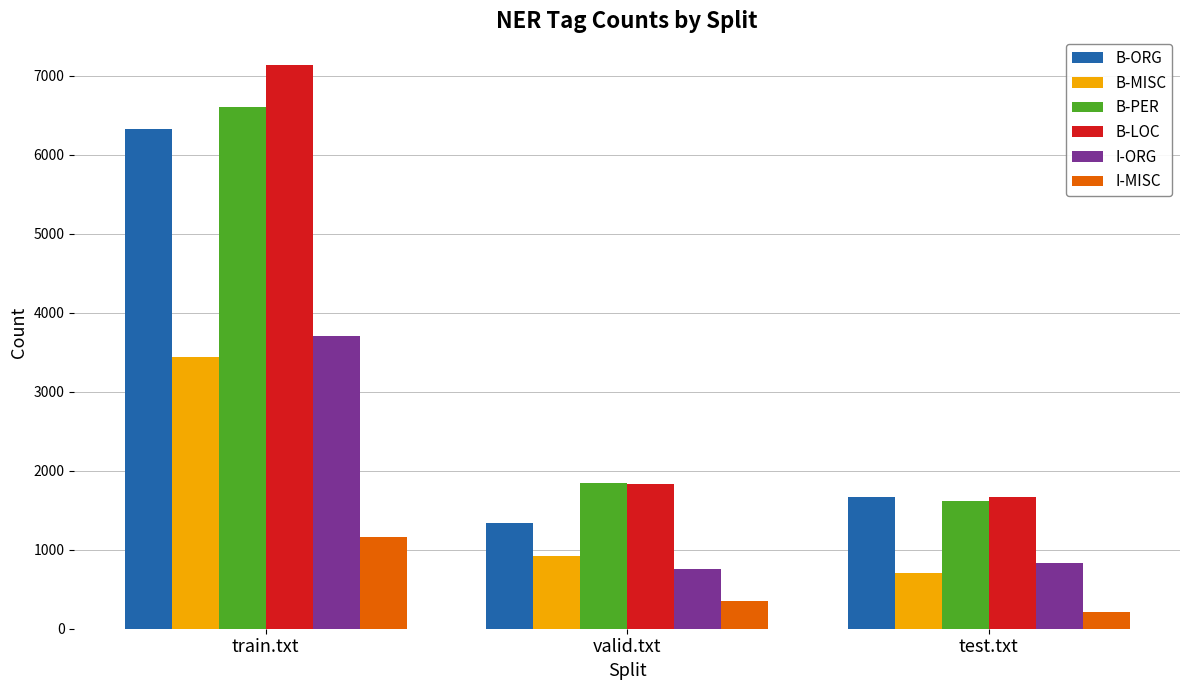

List the labels in order of B-ORG value, smallest first.

valid.txt, test.txt, train.txt